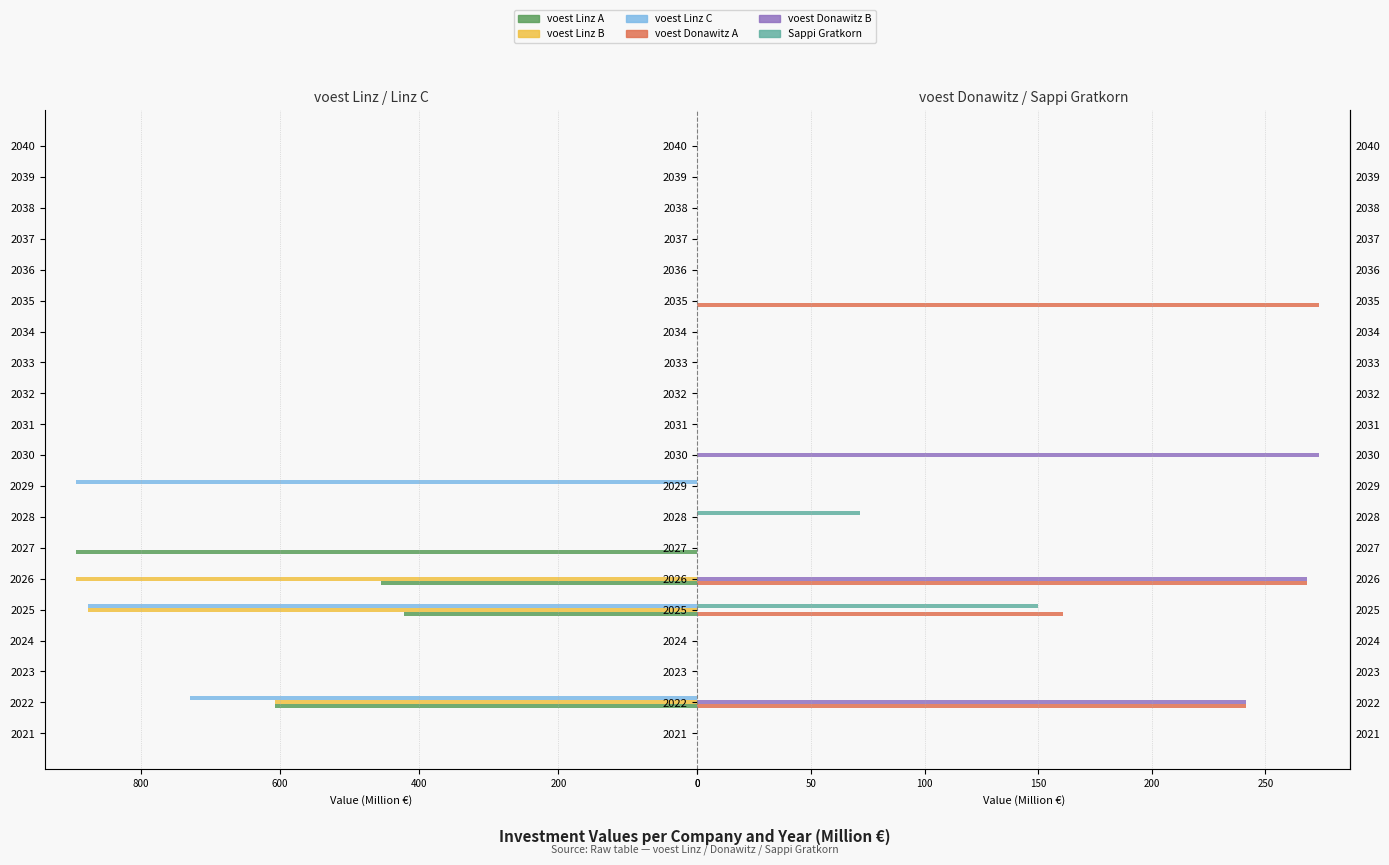

Rank the series by their maximum value, from lowest to highest.

Sappi Gratkorn, voest Donawitz A, voest Donawitz B, voest Linz A, voest Linz B, voest Linz C